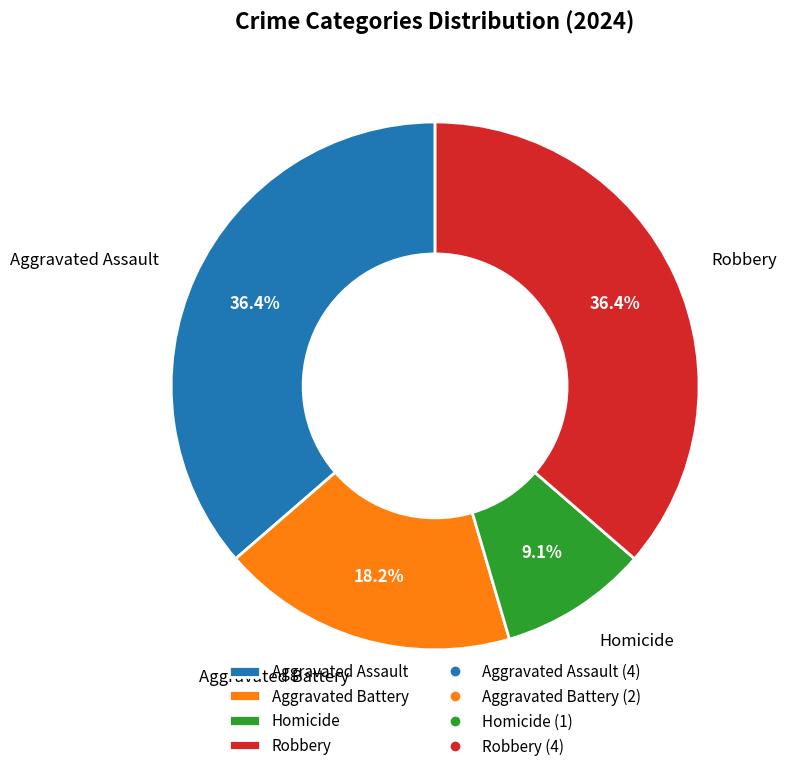

True or false: Robbery accounts for 25% of the total.

False